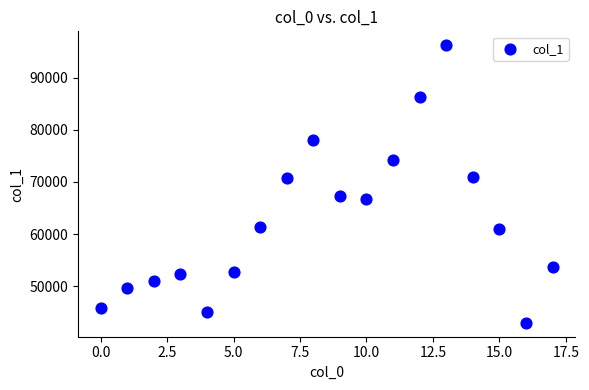

What is the range of Y values (max minus min)?

53177